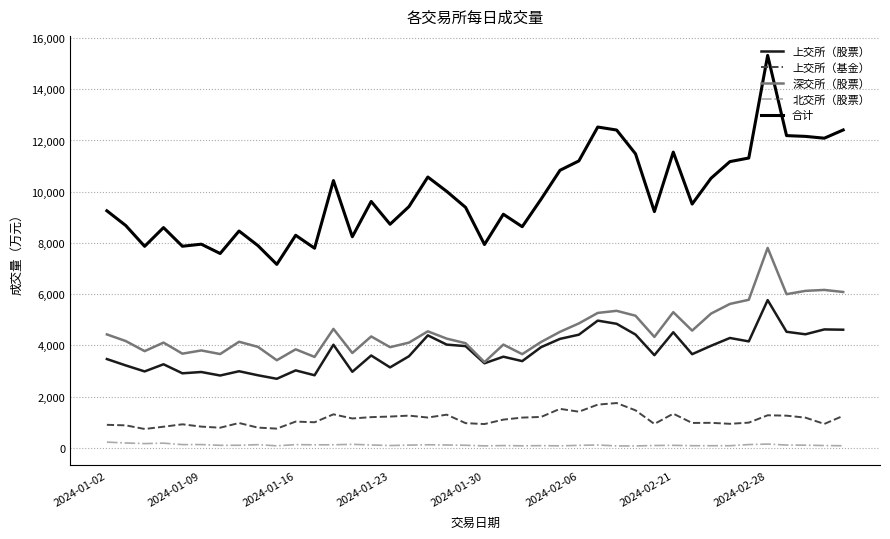

True or false: 北交所（股票） and 上交所（基金） intersect in this chart.

False